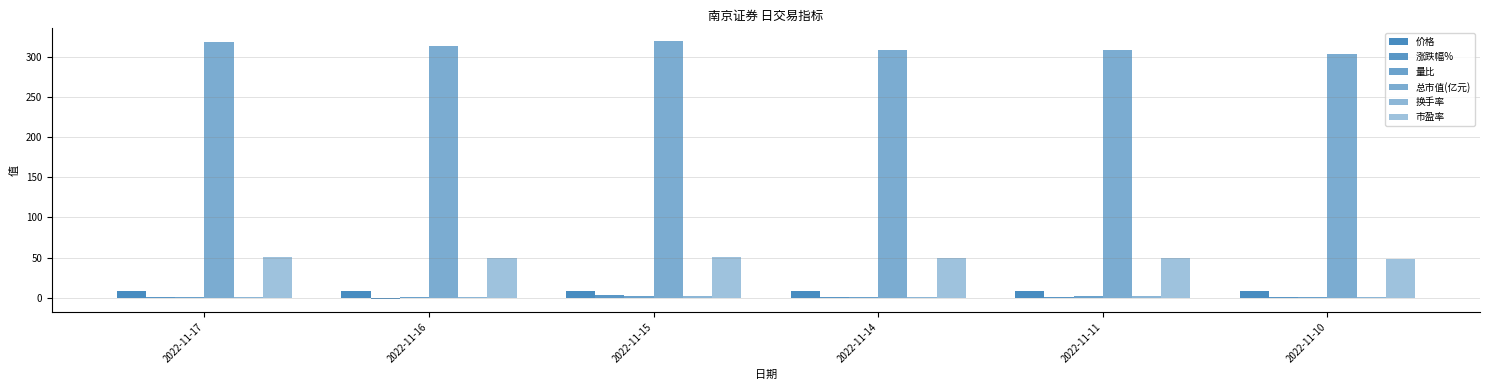

What is the value of the 市盈率 bar at the 6th from the left?

48.3